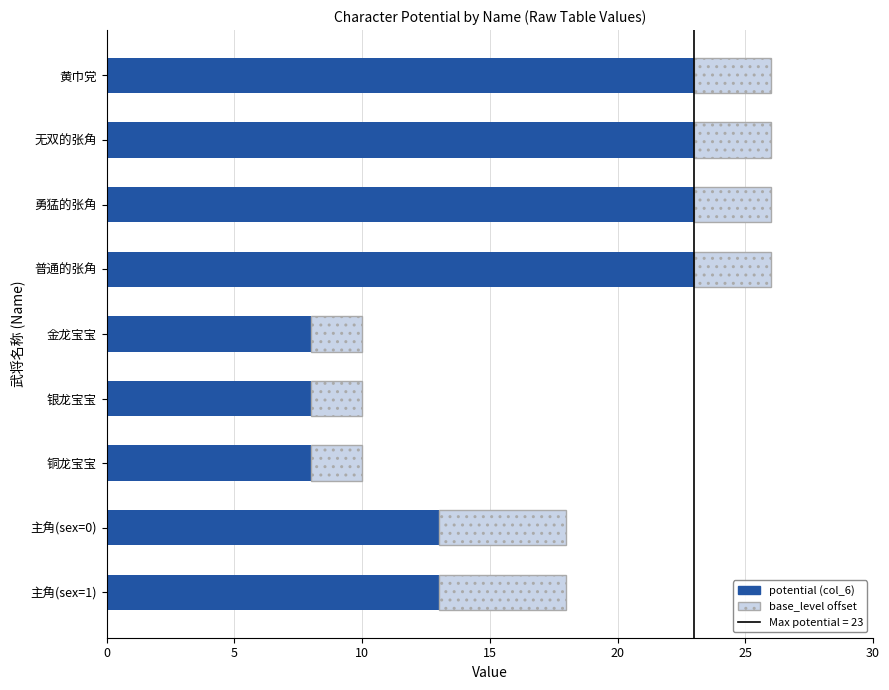

What is the difference between the second highest and minimum values in the potential (col_6) series?

15